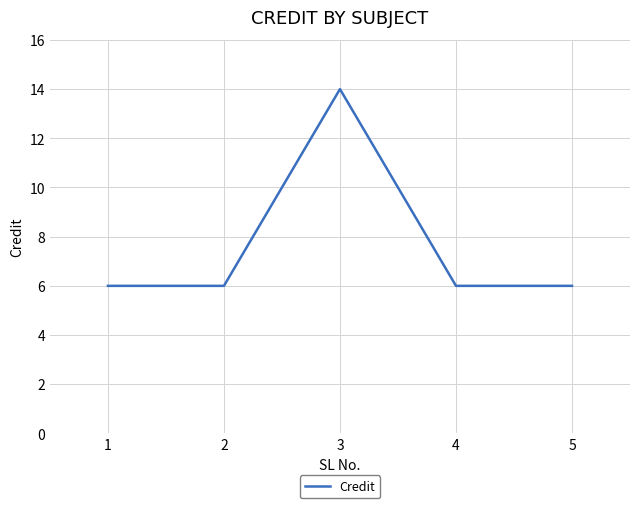

What is the difference between the maximum and minimum values?

8